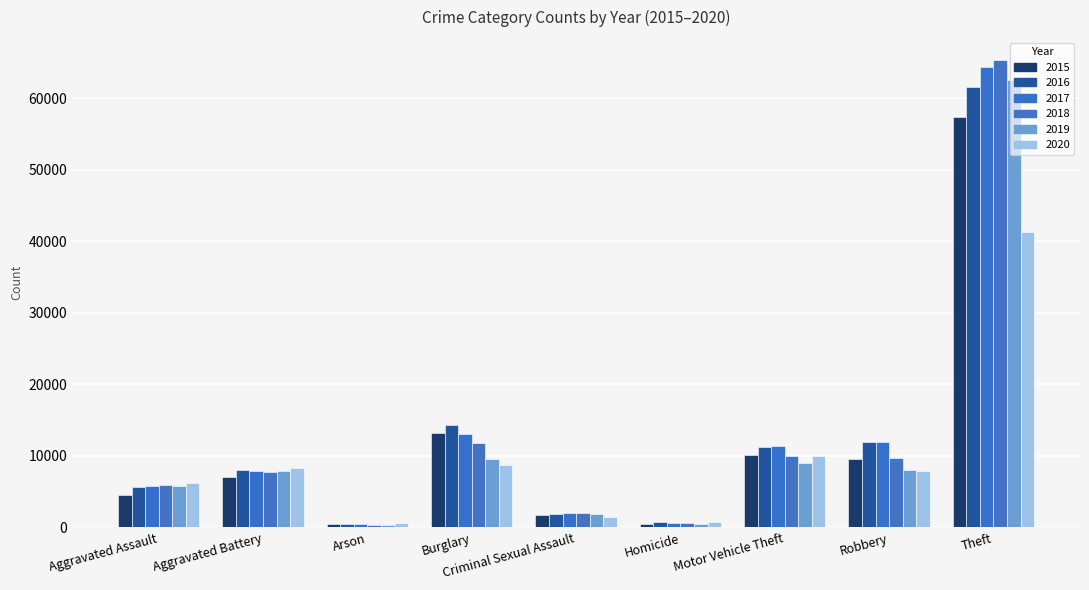

At which label does 2017 reach its minimum?

Arson